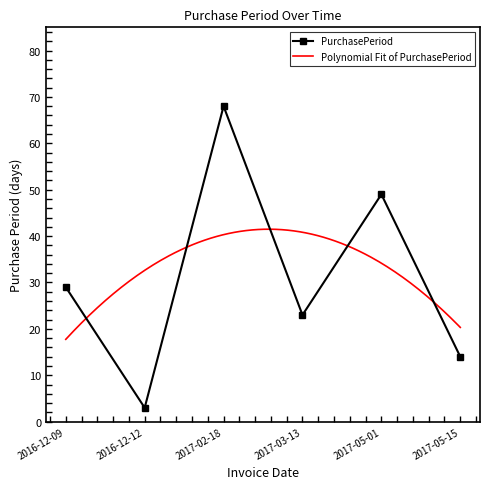

Reading left to right, transcribe all the data shown in this chart.

2016-12-09=29	2016-12-12=3	2017-02-18=68	2017-03-13=23	2017-05-01=49	2017-05-15=14